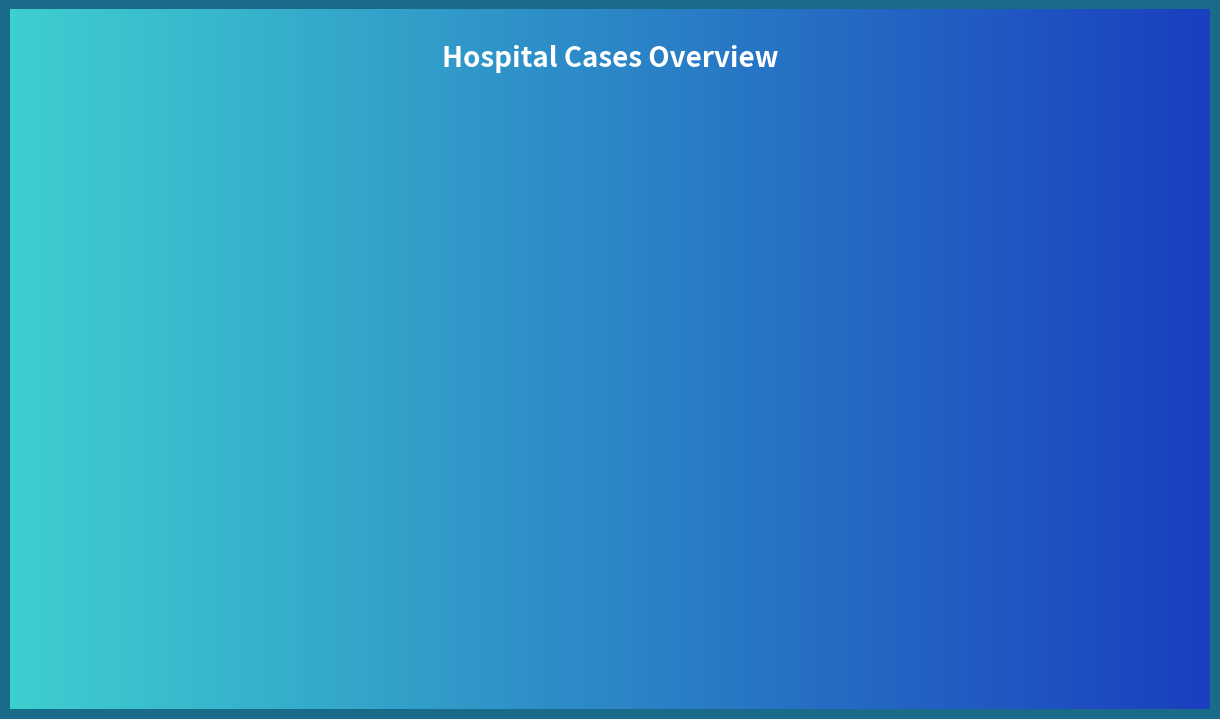

What is the label of the 4th bar from the left?

countCurrent